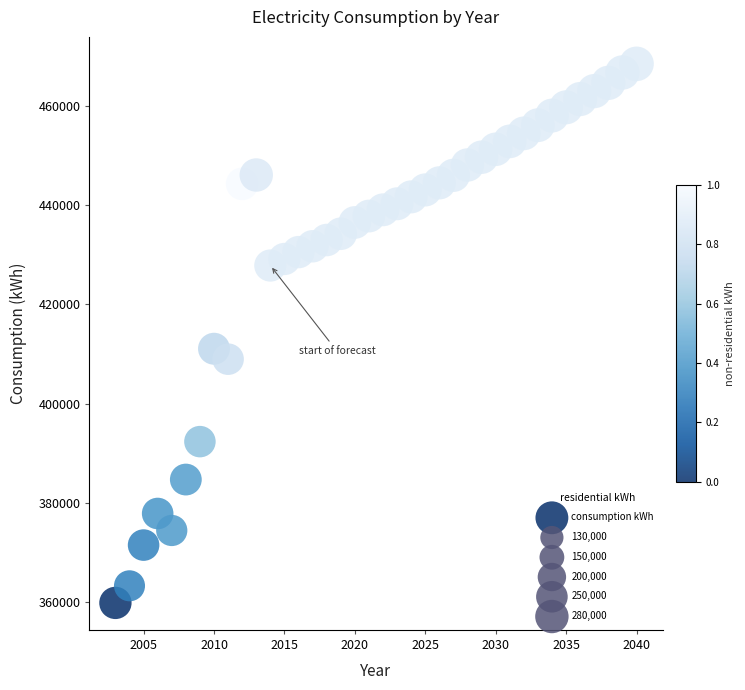

What Y value in the scatter plot is closest to 414175?

411078